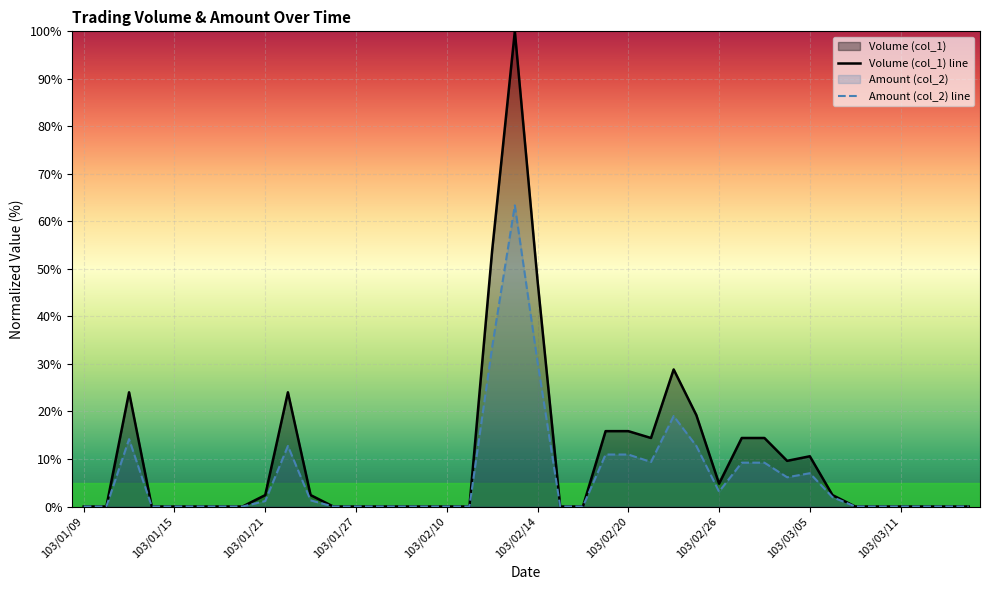

The Amount (col_2) line series shows 0.6 at 33. True or false?

False